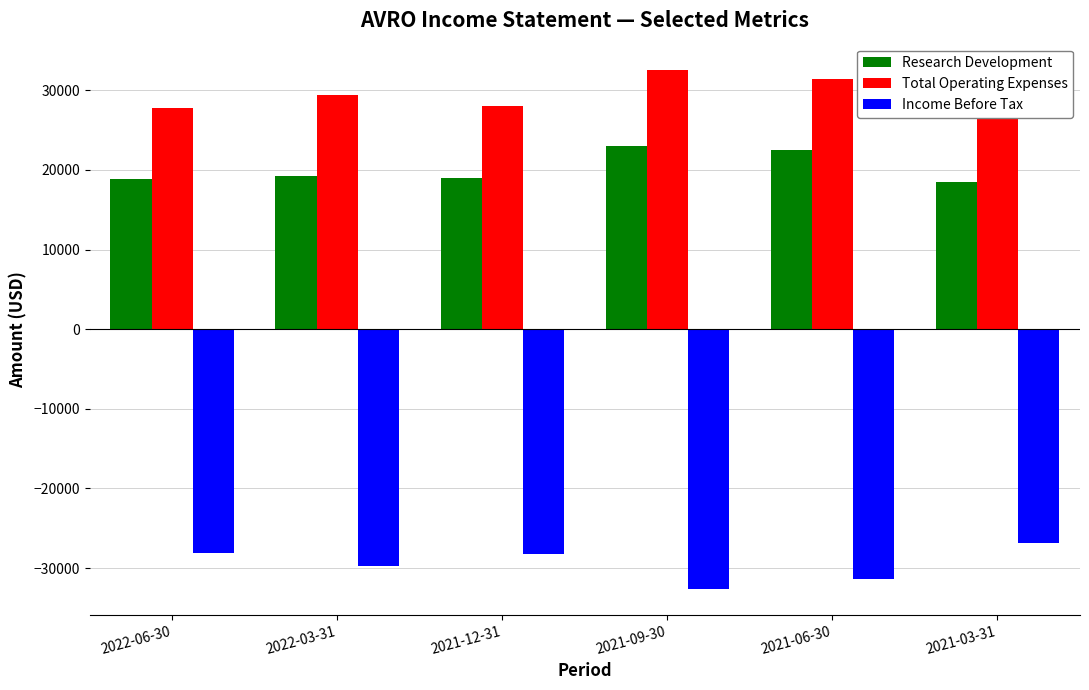

What are all the series names shown in the legend?

Research Development, Total Operating Expenses, Income Before Tax